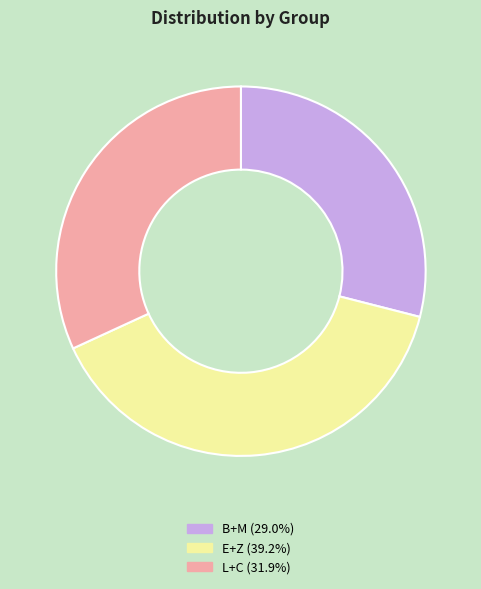

Does any single category account for the majority?

No